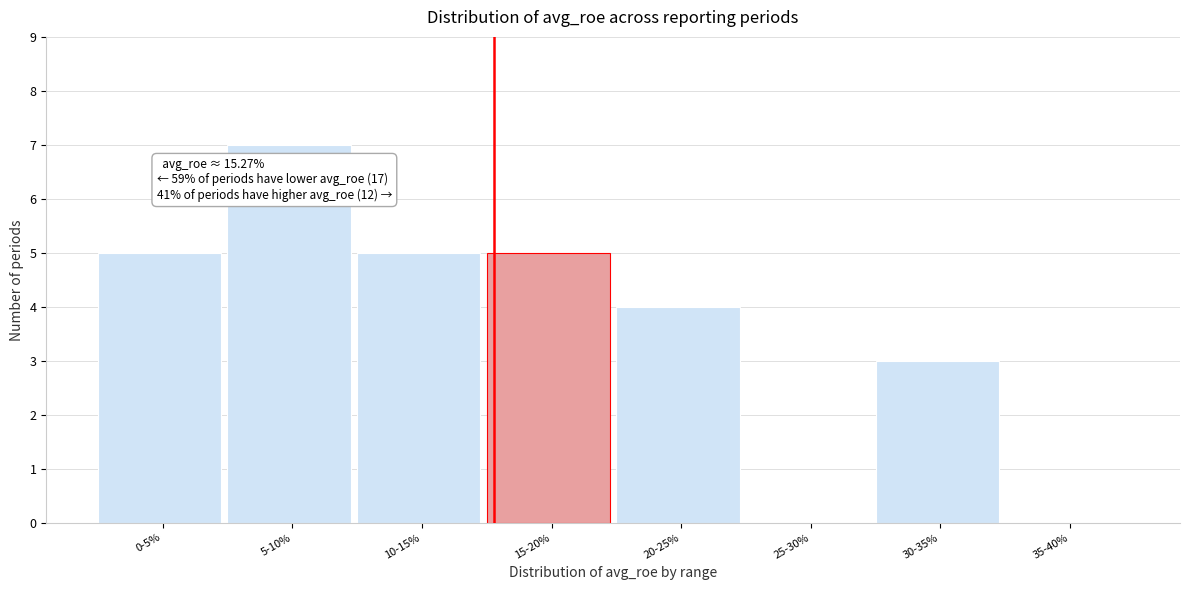

Reading left to right, extract all data points from this chart.

0-5%=5	5-10%=7	10-15%=5	15-20%=5	20-25%=4	25-30%=0	30-35%=3	35-40%=0